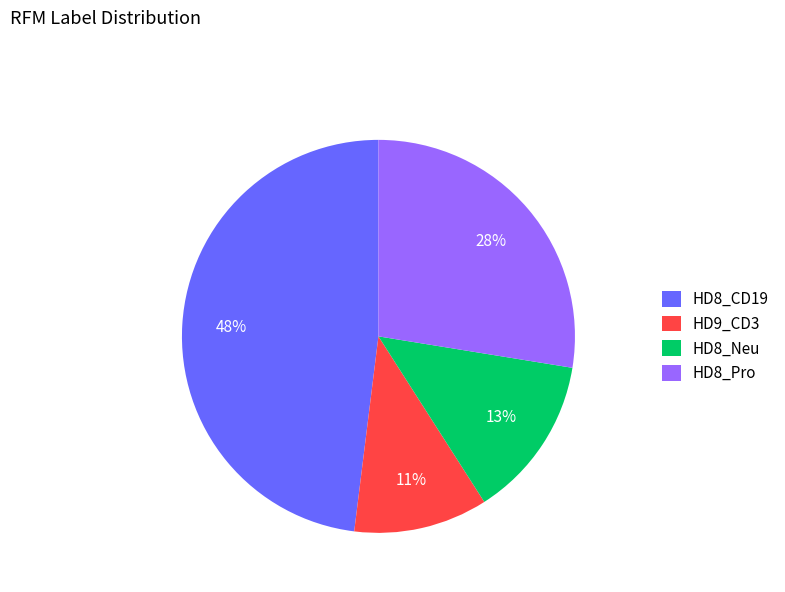

Rank the categories by value from lowest to highest.

HD9_CD3, HD8_Neu, HD8_Pro, HD8_CD19